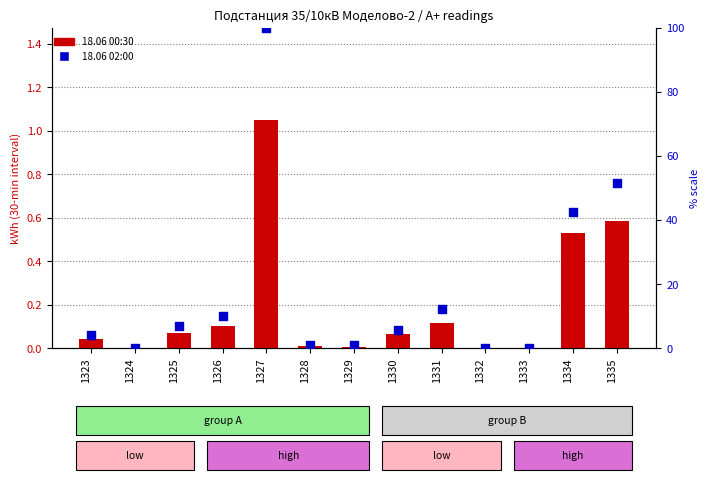

Which series reaches the maximum Y coordinate?

18.06 02:00